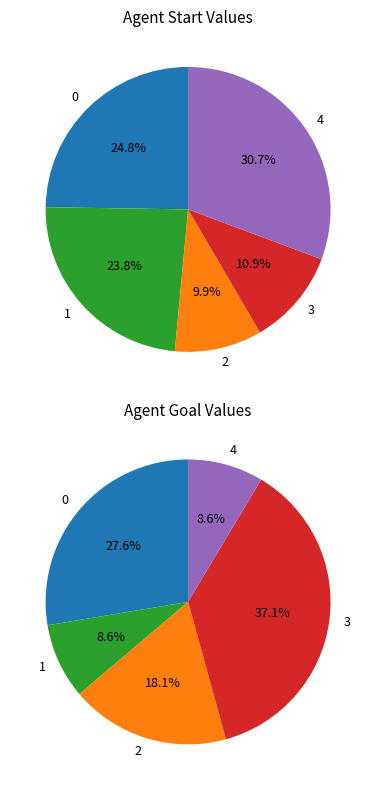

True or false: 0 accounts for 18% of the total.

False